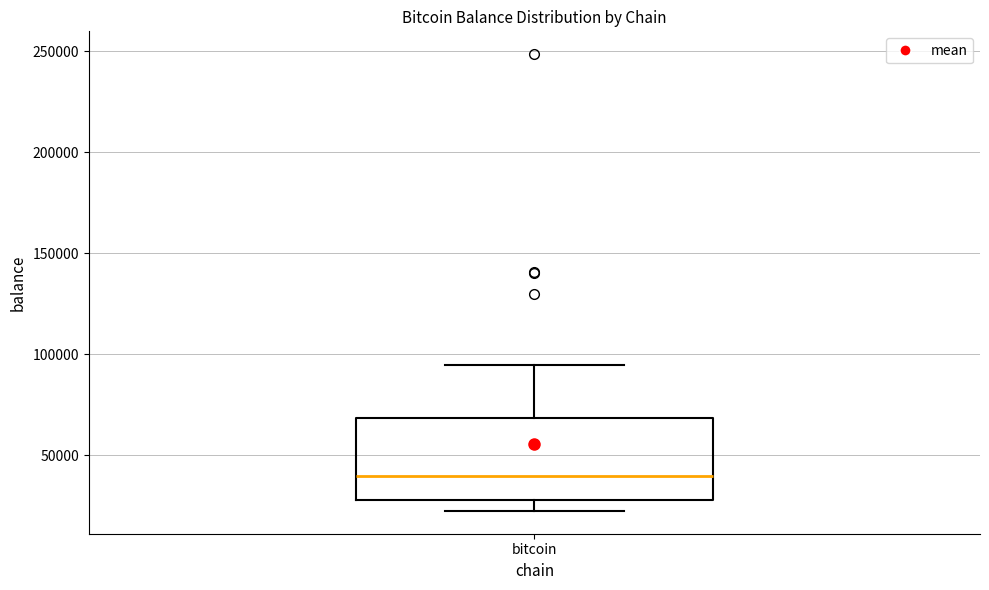

Read this box plot against the y-axis: the position of the median line, the range covered by the box, and the ends of both whiskers. The values are not printed on the chart, so give them approximately, as read against the axis.

median 40000, box 25000 to 70000, whiskers 20000 to 95000